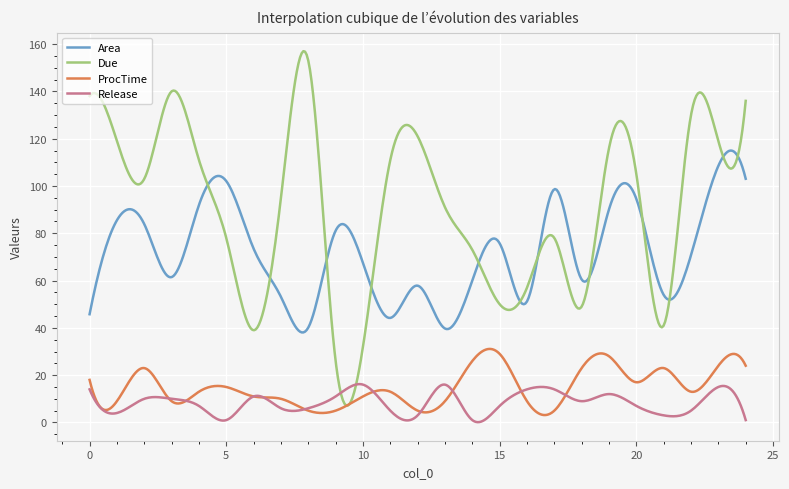

Which series has the widest spread of values?

Due